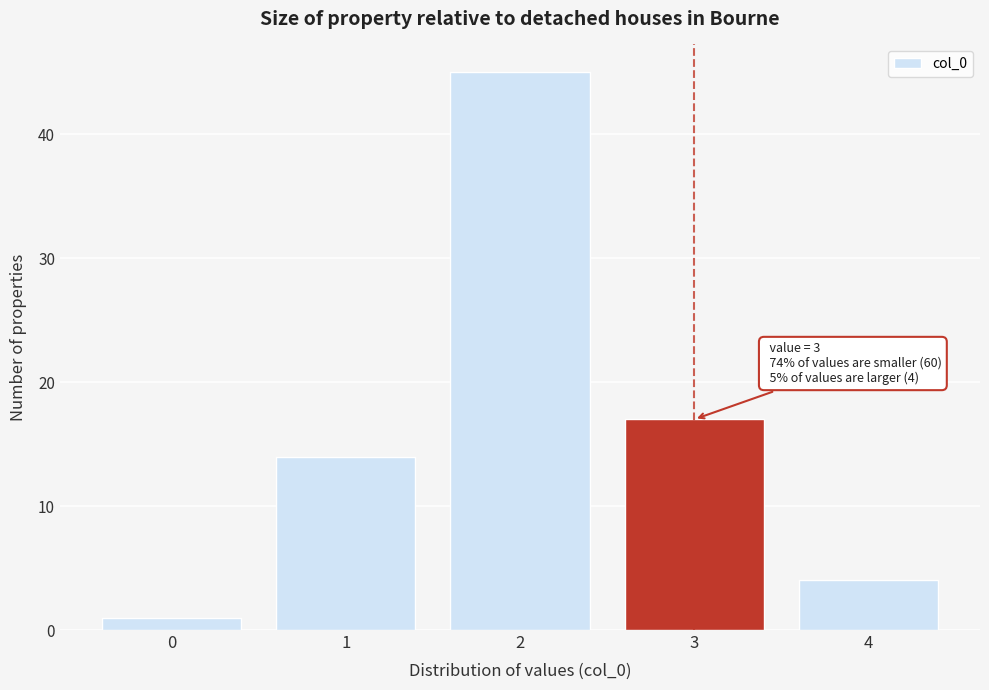

Reading left to right, extract all data points from this chart.

0=1	1=14	2=45	3=17	4=4